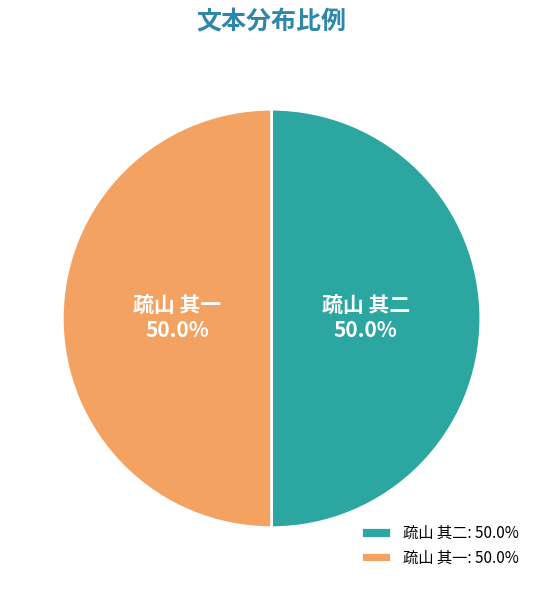

Combined, what portion of the pie is 疏山 其一 and 疏山 其二?

100.0%